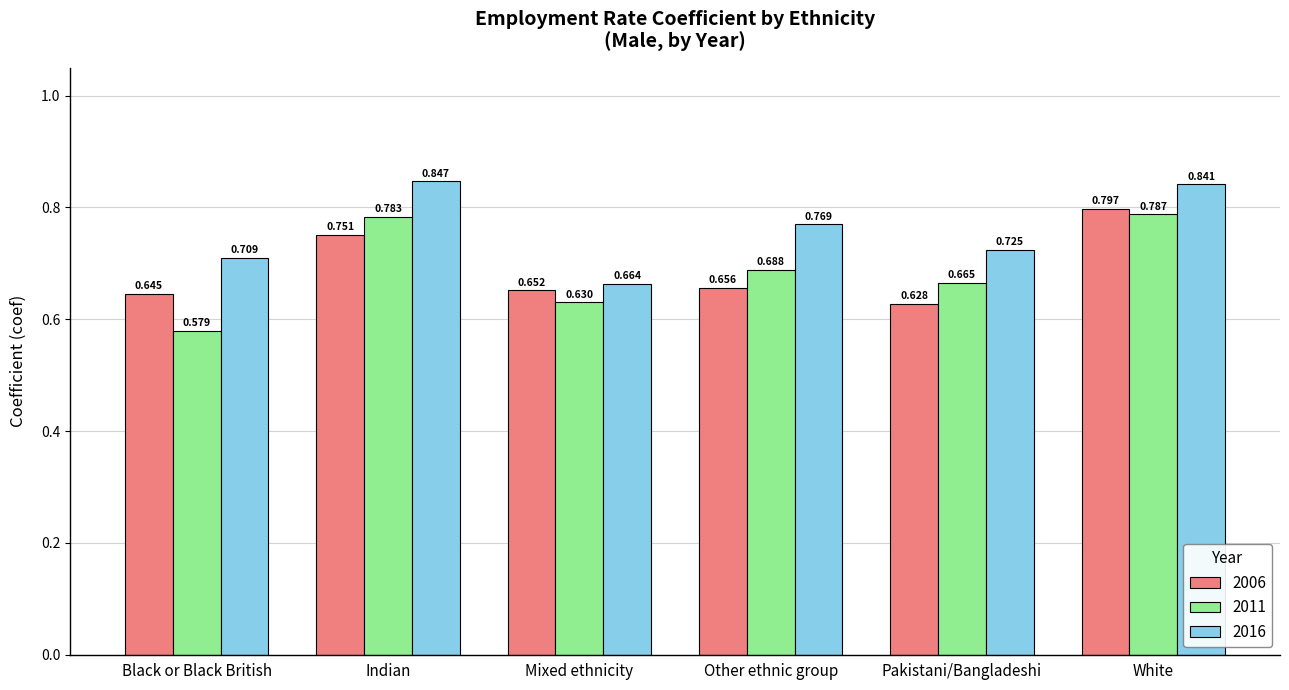

What is the total value across all series at Indian?

2.4